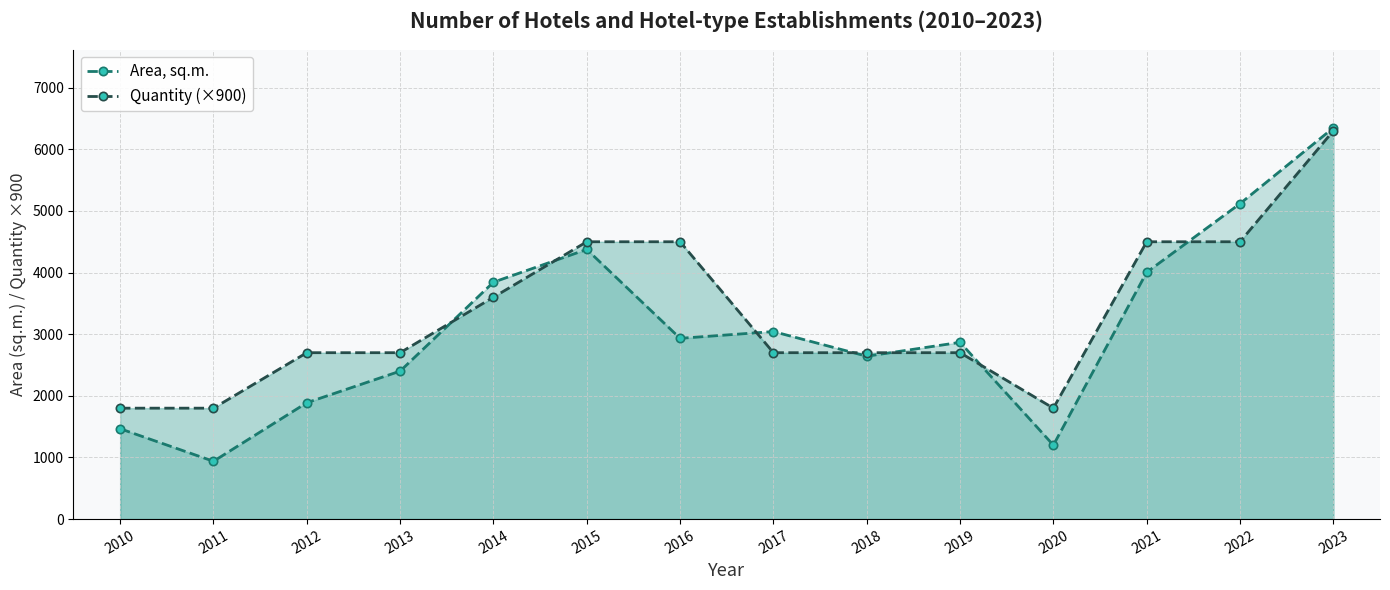

At which label does Area, sq.m. reach its peak?

2023